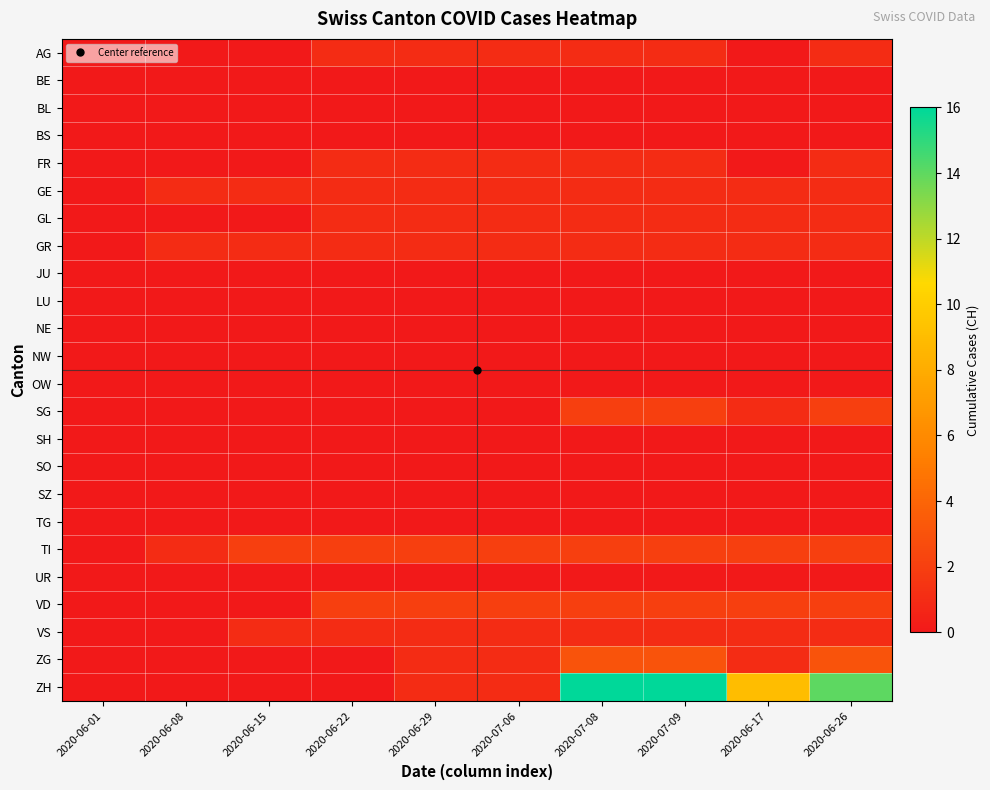

Reading left to right, what are all the values shown in this chart?

AG: 2020-06-01=0	2020-06-08=0	2020-06-15=0	2020-06-22=1	2020-06-29=1	2020-07-06=1	2020-07-08=1	2020-07-09=1	2020-06-17=0	2020-06-26=1
BE: 2020-06-01=0	2020-06-08=0	2020-06-15=0	2020-06-22=0	2020-06-29=0	2020-07-06=0	2020-07-08=0	2020-07-09=0	2020-06-17=0	2020-06-26=0
BL: 2020-06-01=0	2020-06-08=0	2020-06-15=0	2020-06-22=0	2020-06-29=0	2020-07-06=0	2020-07-08=0	2020-07-09=0	2020-06-17=0	2020-06-26=0
BS: 2020-06-01=0	2020-06-08=0	2020-06-15=0	2020-06-22=0	2020-06-29=0	2020-07-06=0	2020-07-08=0	2020-07-09=0	2020-06-17=0	2020-06-26=0
FR: 2020-06-01=0	2020-06-08=0	2020-06-15=0	2020-06-22=1	2020-06-29=1	2020-07-06=1	2020-07-08=1	2020-07-09=1	2020-06-17=0	2020-06-26=1
GE: 2020-06-01=0	2020-06-08=1	2020-06-15=1	2020-06-22=1	2020-06-29=1	2020-07-06=1	2020-07-08=1	2020-07-09=1	2020-06-17=1	2020-06-26=1
GL: 2020-06-01=0	2020-06-08=0	2020-06-15=0	2020-06-22=1	2020-06-29=1	2020-07-06=1	2020-07-08=1	2020-07-09=1	2020-06-17=1	2020-06-26=1
GR: 2020-06-01=0	2020-06-08=1	2020-06-15=1	2020-06-22=1	2020-06-29=1	2020-07-06=1	2020-07-08=1	2020-07-09=1	2020-06-17=1	2020-06-26=1
JU: 2020-06-01=0	2020-06-08=0	2020-06-15=0	2020-06-22=0	2020-06-29=0	2020-07-06=0	2020-07-08=0	2020-07-09=0	2020-06-17=0	2020-06-26=0
LU: 2020-06-01=0	2020-06-08=0	2020-06-15=0	2020-06-22=0	2020-06-29=0	2020-07-06=0	2020-07-08=0	2020-07-09=0	2020-06-17=0	2020-06-26=0
NE: 2020-06-01=0	2020-06-08=0	2020-06-15=0	2020-06-22=0	2020-06-29=0	2020-07-06=0	2020-07-08=0	2020-07-09=0	2020-06-17=0	2020-06-26=0
NW: 2020-06-01=0	2020-06-08=0	2020-06-15=0	2020-06-22=0	2020-06-29=0	2020-07-06=0	2020-07-08=0	2020-07-09=0	2020-06-17=0	2020-06-26=0
OW: 2020-06-01=0	2020-06-08=0	2020-06-15=0	2020-06-22=0	2020-06-29=0	2020-07-06=0	2020-07-08=0	2020-07-09=0	2020-06-17=0	2020-06-26=0
SG: 2020-06-01=0	2020-06-08=0	2020-06-15=0	2020-06-22=0	2020-06-29=0	2020-07-06=0	2020-07-08=2	2020-07-09=2	2020-06-17=1	2020-06-26=2
SH: 2020-06-01=0	2020-06-08=0	2020-06-15=0	2020-06-22=0	2020-06-29=0	2020-07-06=0	2020-07-08=0	2020-07-09=0	2020-06-17=0	2020-06-26=0
SO: 2020-06-01=0	2020-06-08=0	2020-06-15=0	2020-06-22=0	2020-06-29=0	2020-07-06=0	2020-07-08=0	2020-07-09=0	2020-06-17=0	2020-06-26=0
SZ: 2020-06-01=0	2020-06-08=0	2020-06-15=0	2020-06-22=0	2020-06-29=0	2020-07-06=0	2020-07-08=0	2020-07-09=0	2020-06-17=0	2020-06-26=0
TG: 2020-06-01=0	2020-06-08=0	2020-06-15=0	2020-06-22=0	2020-06-29=0	2020-07-06=0	2020-07-08=0	2020-07-09=0	2020-06-17=0	2020-06-26=0
TI: 2020-06-01=0	2020-06-08=1	2020-06-15=2	2020-06-22=2	2020-06-29=2	2020-07-06=2	2020-07-08=2	2020-07-09=2	2020-06-17=2	2020-06-26=2
UR: 2020-06-01=0	2020-06-08=0	2020-06-15=0	2020-06-22=0	2020-06-29=0	2020-07-06=0	2020-07-08=0	2020-07-09=0	2020-06-17=0	2020-06-26=0
VD: 2020-06-01=0	2020-06-08=0	2020-06-15=0	2020-06-22=2	2020-06-29=2	2020-07-06=2	2020-07-08=2	2020-07-09=2	2020-06-17=2	2020-06-26=2
VS: 2020-06-01=0	2020-06-08=0	2020-06-15=1	2020-06-22=1	2020-06-29=1	2020-07-06=1	2020-07-08=1	2020-07-09=1	2020-06-17=1	2020-06-26=1
ZG: 2020-06-01=0	2020-06-08=0	2020-06-15=0	2020-06-22=0	2020-06-29=1	2020-07-06=1	2020-07-08=3	2020-07-09=3	2020-06-17=1	2020-06-26=3
ZH: 2020-06-01=0	2020-06-08=0	2020-06-15=0	2020-06-22=0	2020-06-29=1	2020-07-06=1	2020-07-08=16	2020-07-09=16	2020-06-17=9	2020-06-26=14